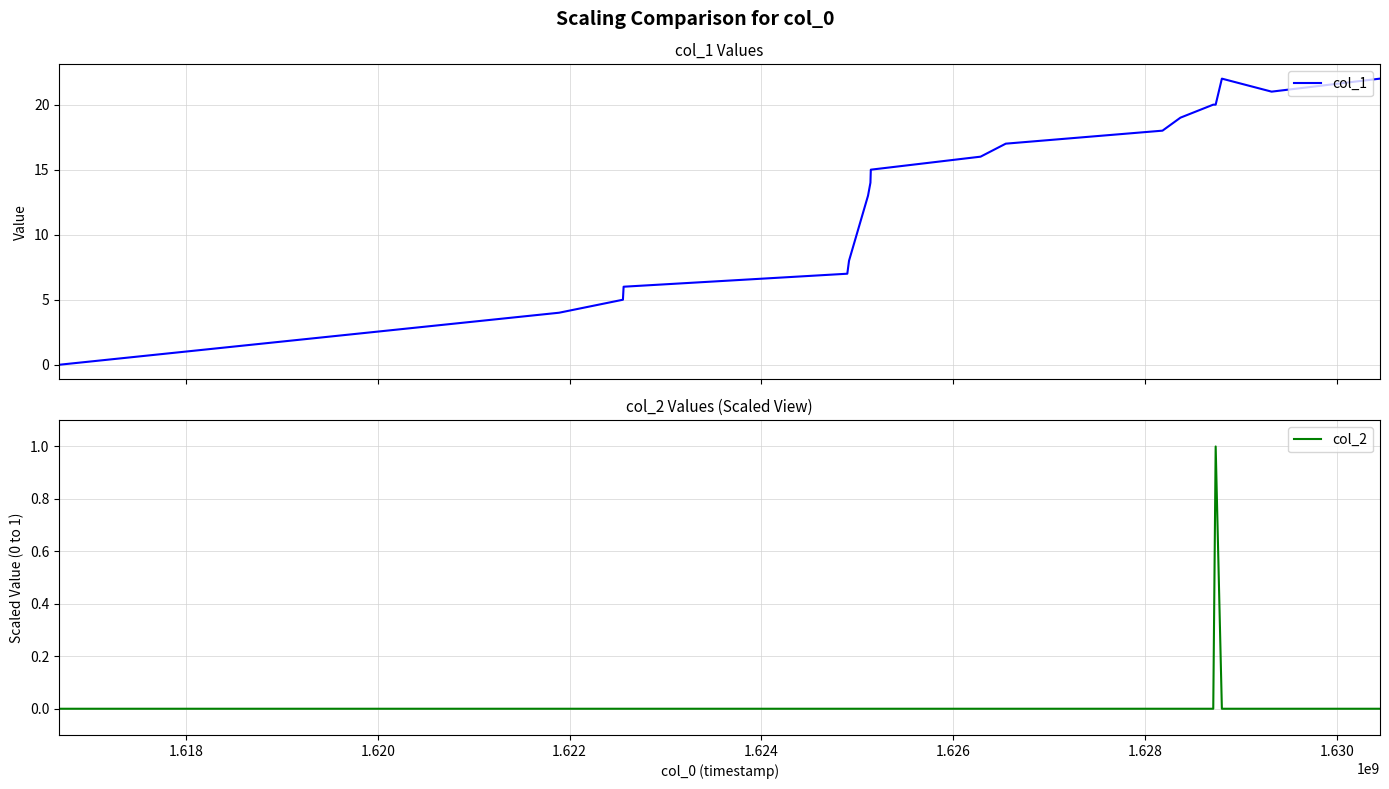

Which series has the largest total across all categories?

col_1